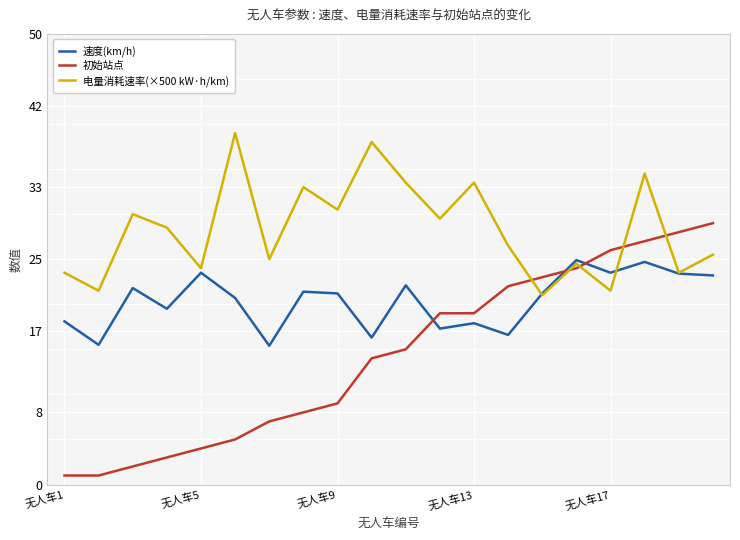

What are all the series names shown in the legend?

速度(km/h), 初始站点, 电量消耗速率(×500 kW·h/km)